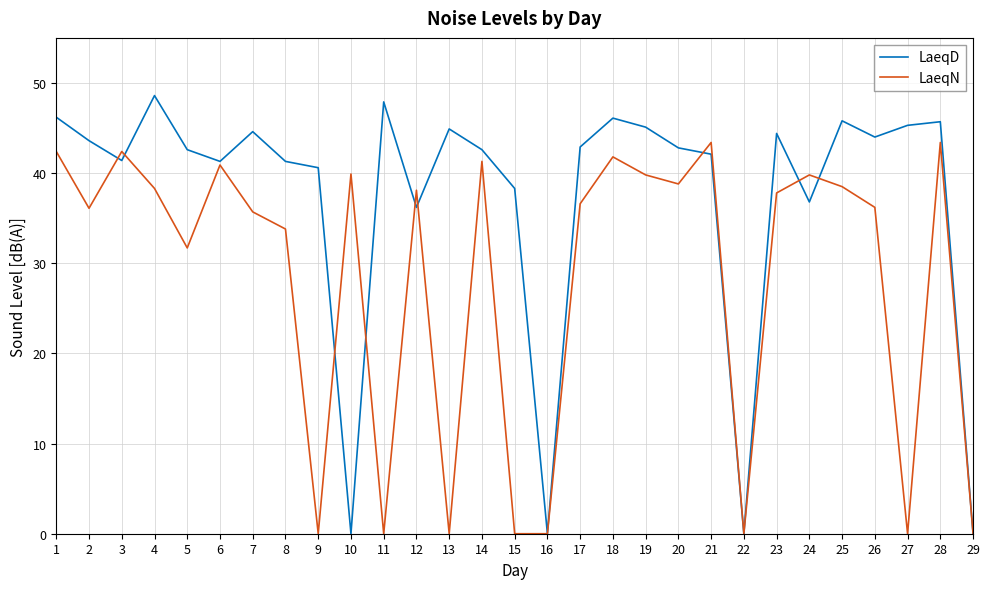

Rank the series by their average value, from highest to lowest.

LaeqD, LaeqN